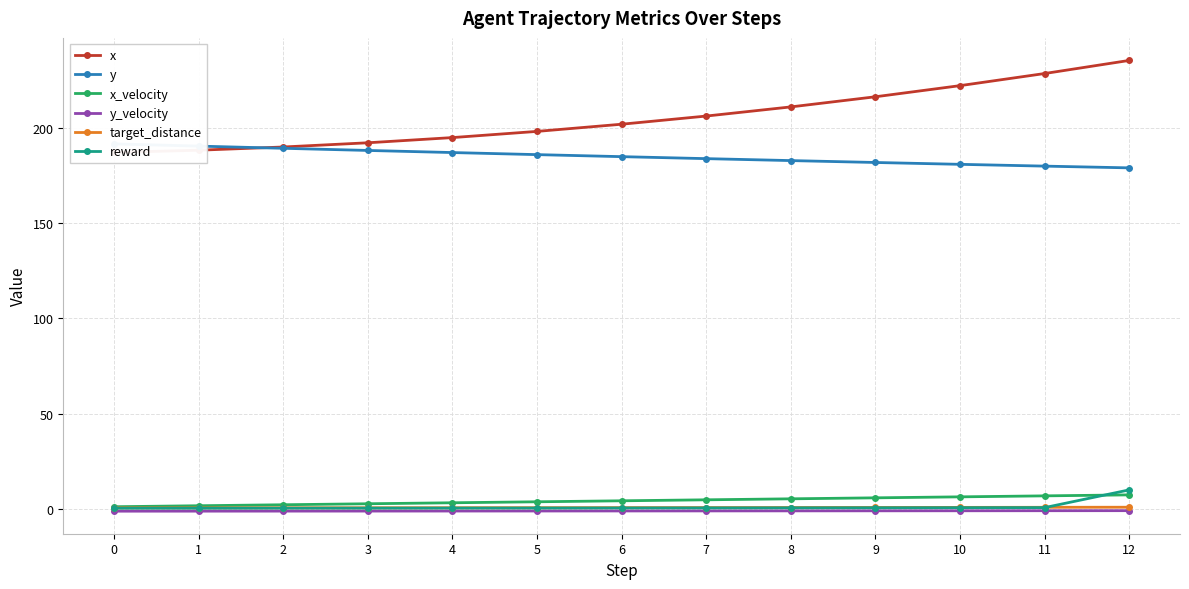

True or false: reward and y_velocity cross at least once.

False